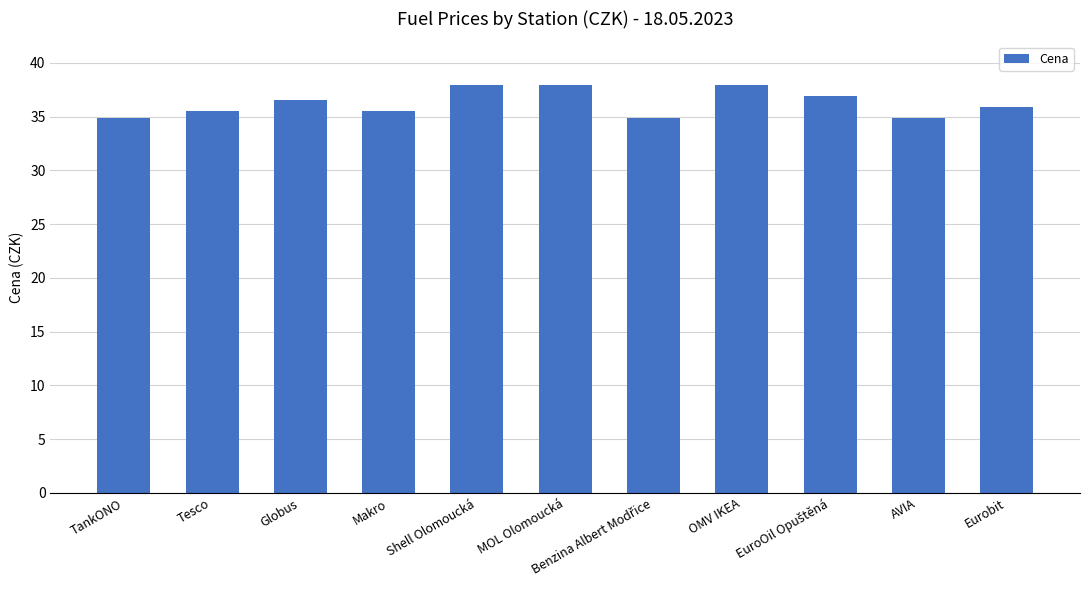

What is the difference between the values at Shell Olomoucká and TankONO?

3.0